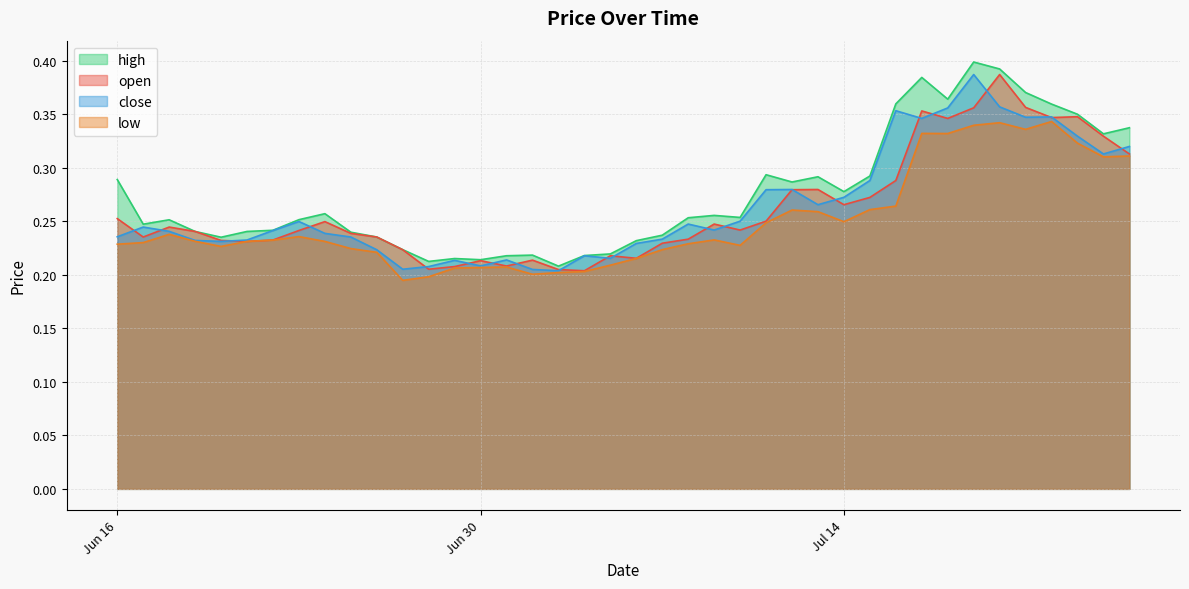

At 2020-06-17, list the series in order from largest to smallest.

high, close, open, low